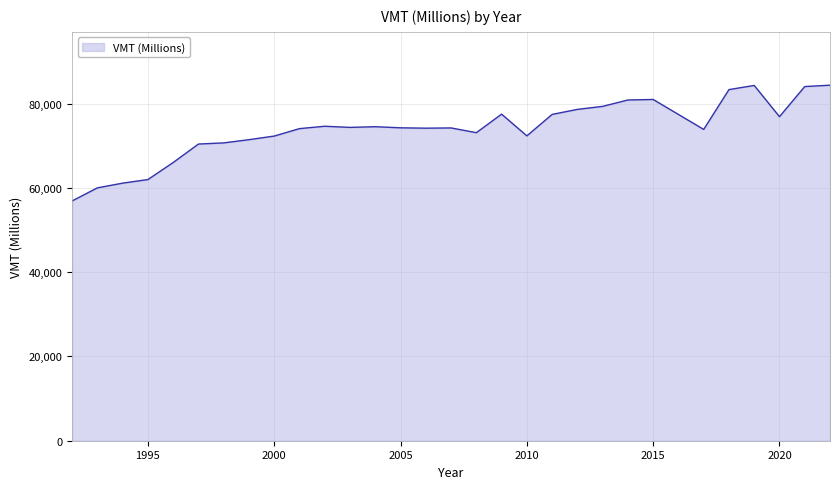

What is the smallest value displayed?

56917.6